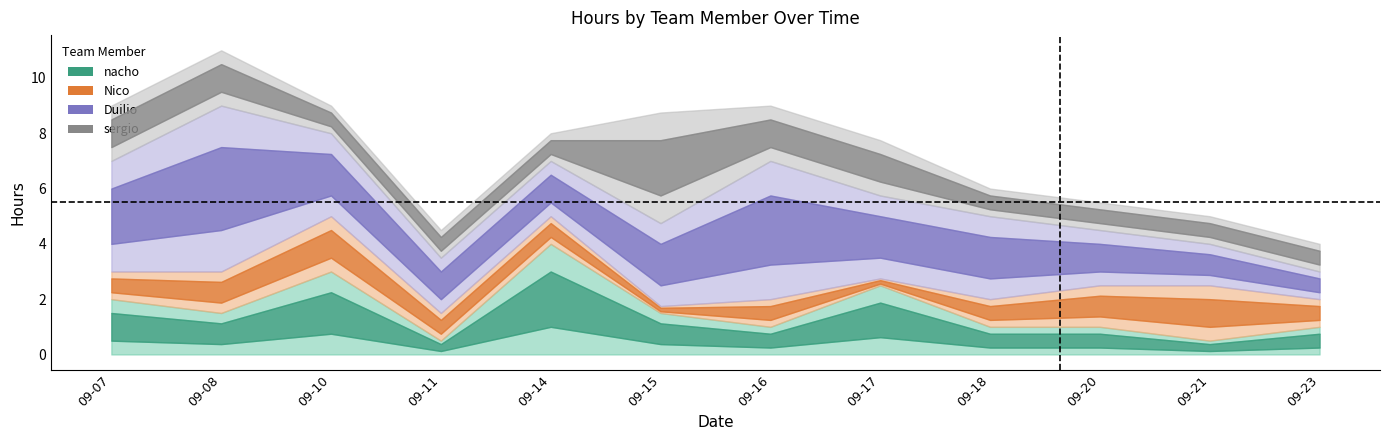

Count the number of categories in the chart.

12